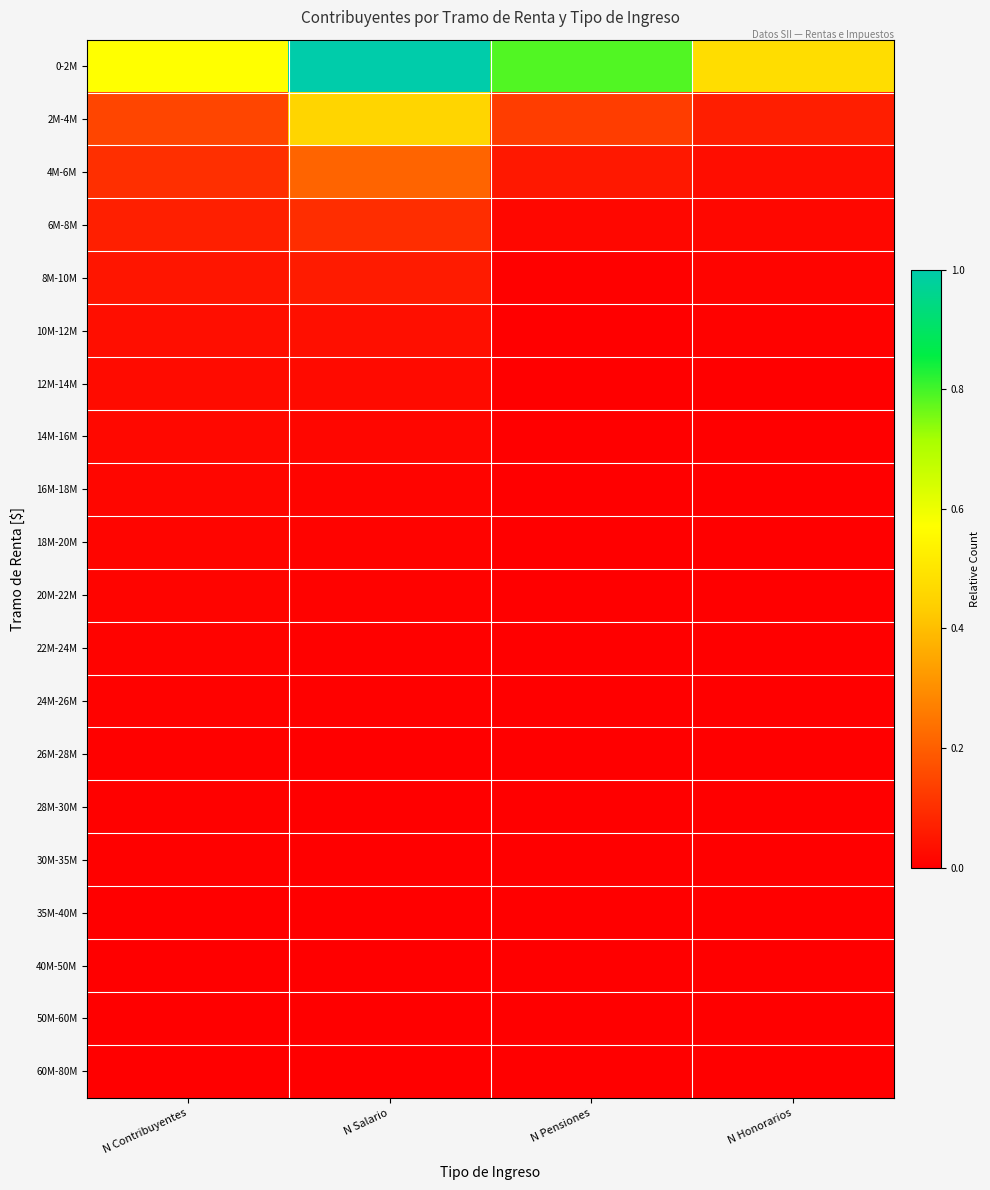

At how many categories does at least one series exceed 0?

4